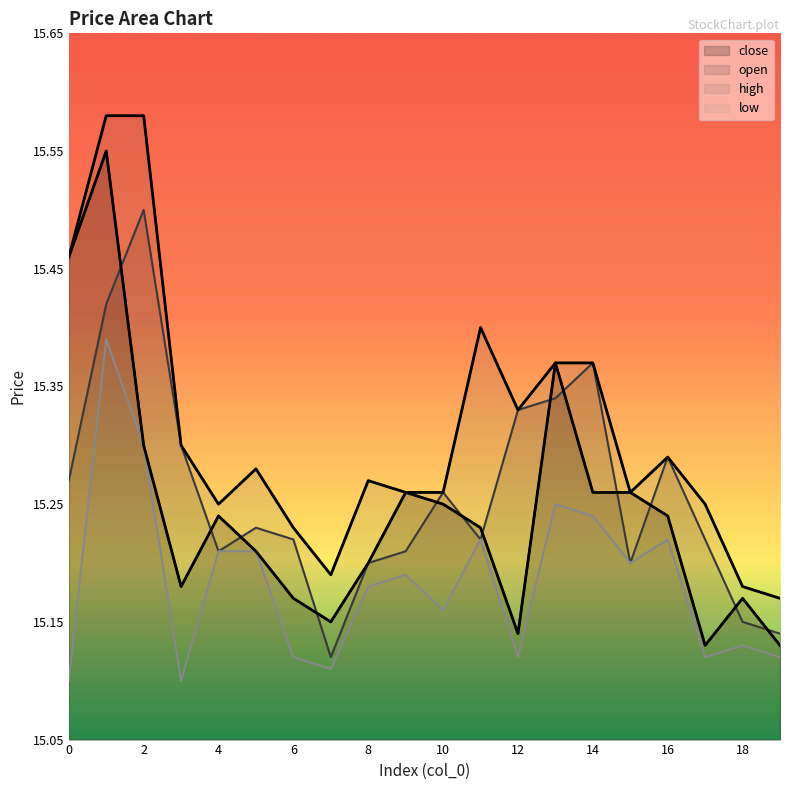

True or false: open has more than 2 interior local peaks.

True